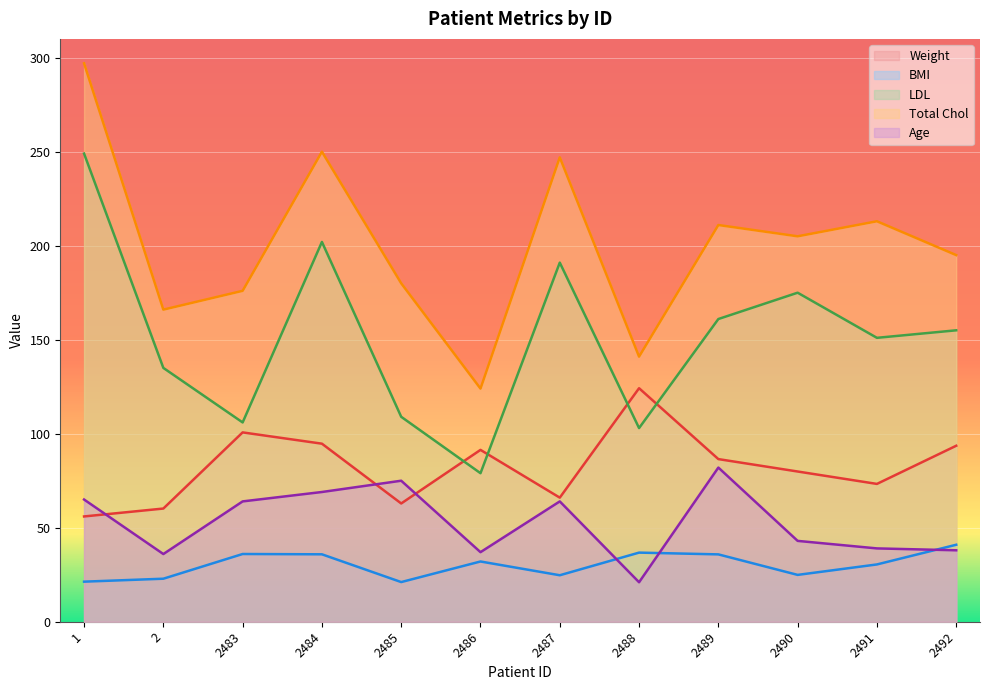

Reading right to left, transcribe all the data shown in this chart.

Weight: 2492=93.6	2491=73.3	2490=79.9	2489=86.5	2488=124.2	2487=66.0	2486=91.4	2485=62.9	2484=94.7	2483=100.7	2=60.2	1=56.0
BMI: 2492=40.9	2491=30.5	2490=24.9	2489=35.8	2488=36.8	2487=24.7	2486=32.0	2485=21.1	2484=35.9	2483=36.0	2=22.9	1=21.3
LDL: 2492=155.0	2491=151.0	2490=175.0	2489=161.0	2488=103.0	2487=191.0	2486=79.0	2485=109.0	2484=202.0	2483=106.0	2=135.0	1=249.0
Total Chol: 2492=195.0	2491=213.0	2490=205.0	2489=211.0	2488=141.0	2487=247.0	2486=124.0	2485=180.0	2484=250.0	2483=176.0	2=166.0	1=297.0
Age: 2492=38.0	2491=39.0	2490=43.0	2489=82.0	2488=21.0	2487=64.0	2486=37.0	2485=75.0	2484=69.0	2483=64.0	2=36.0	1=65.0